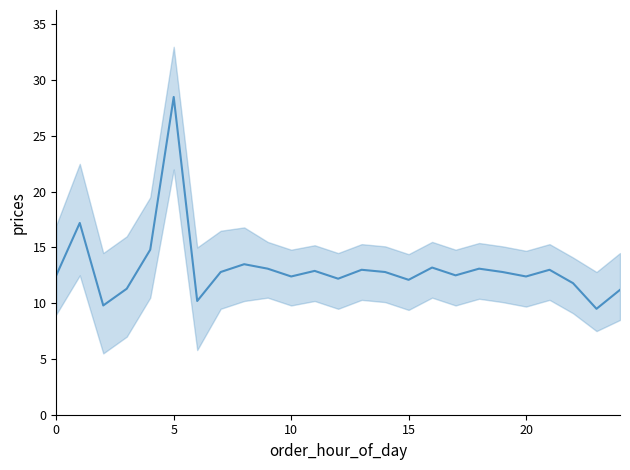

The value at 19 is 12.8. True or false?

True